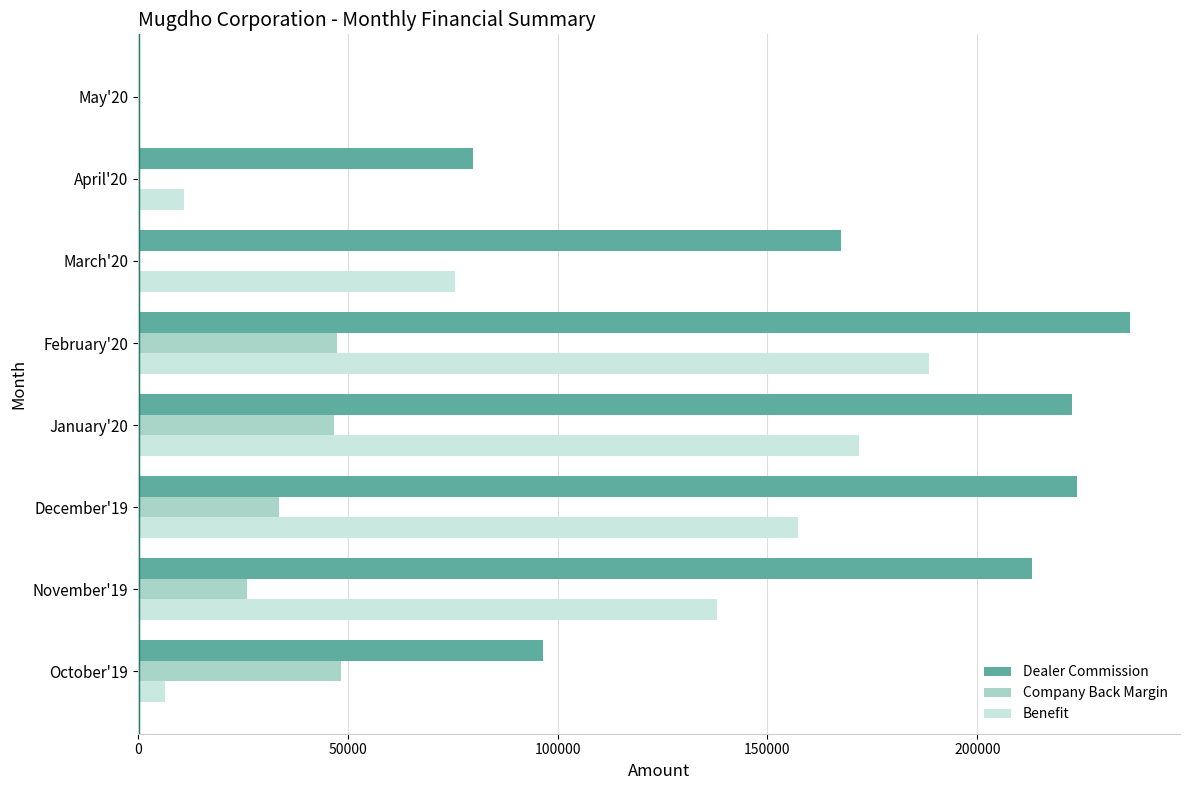

Which series has the largest total across all categories?

Dealer Commission